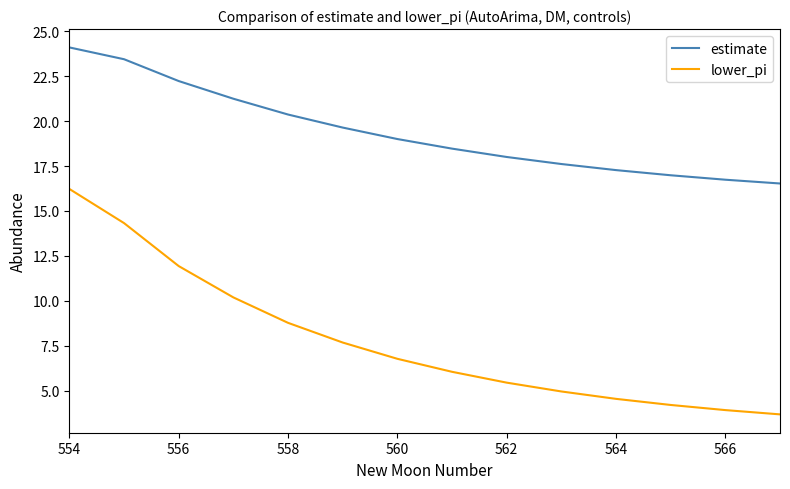

Which series has the largest total across all categories?

estimate